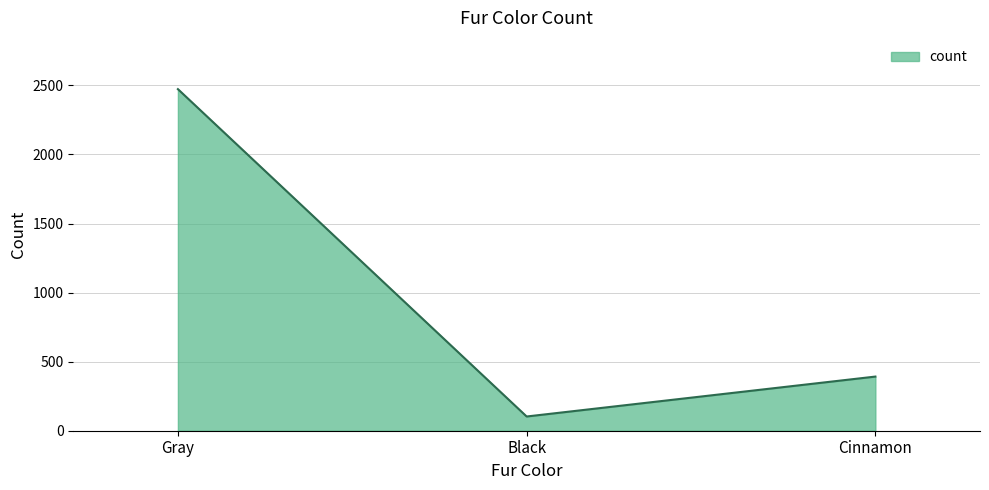

Rank the categories by value from highest to lowest.

Gray, Cinnamon, Black